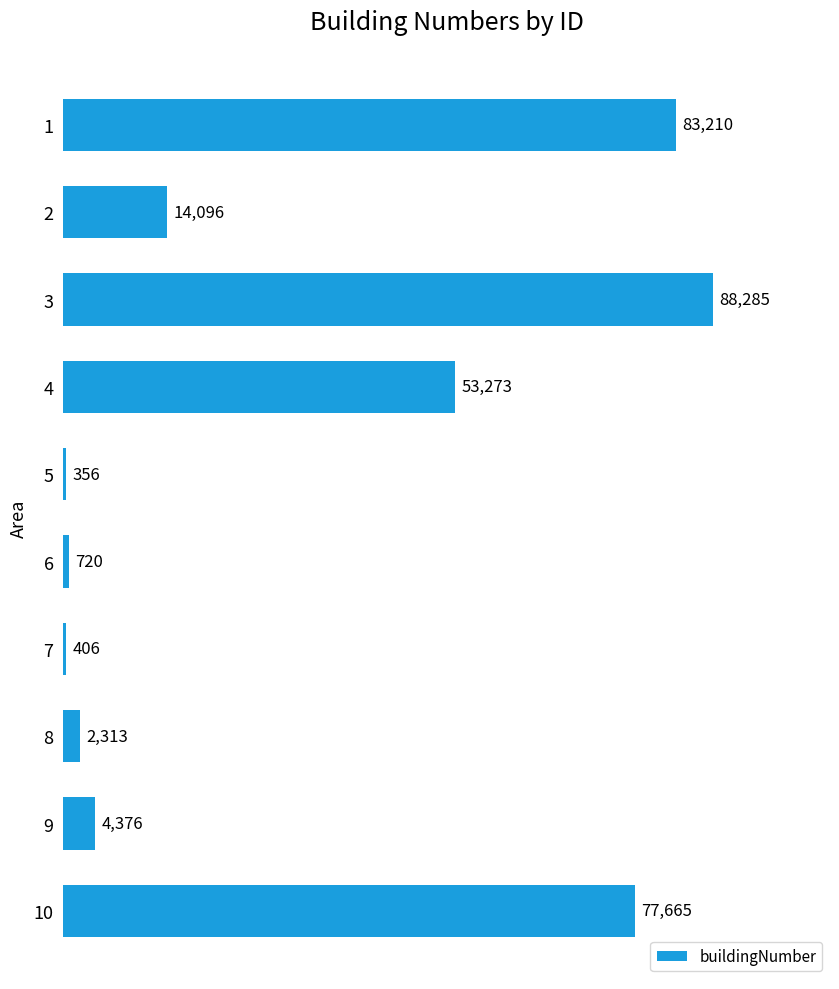

What is the difference between the values at 8 and 9?

2063